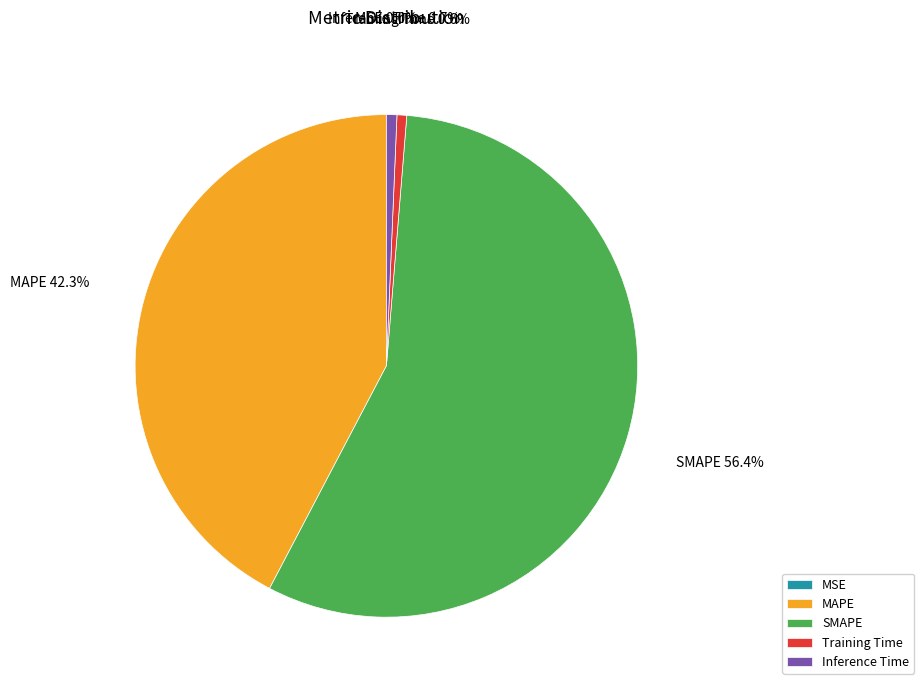

Which category has the biggest portion of the pie?

SMAPE